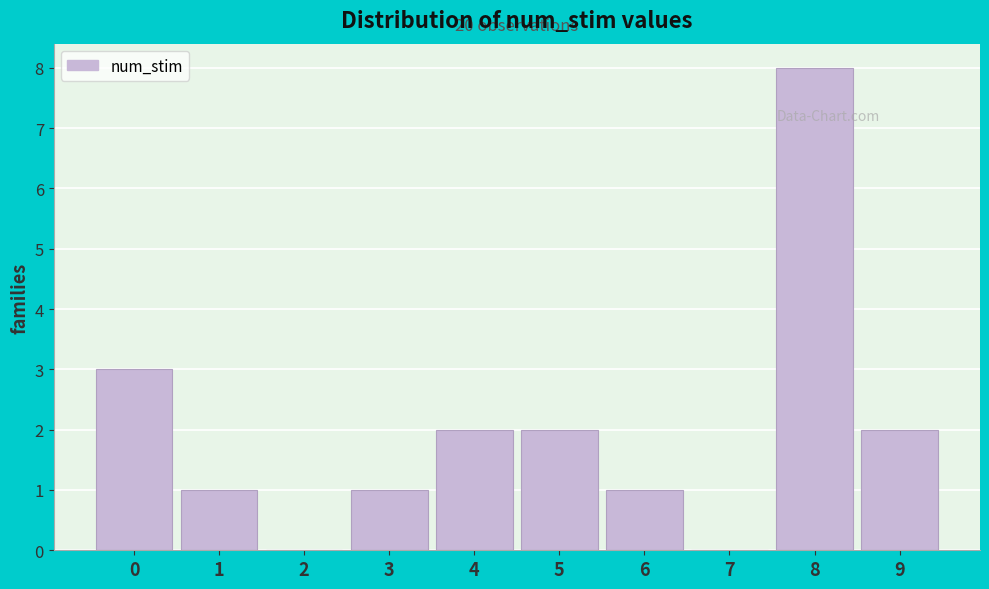

Which range on the x-axis has the tallest bar?

7.5 to 8.5